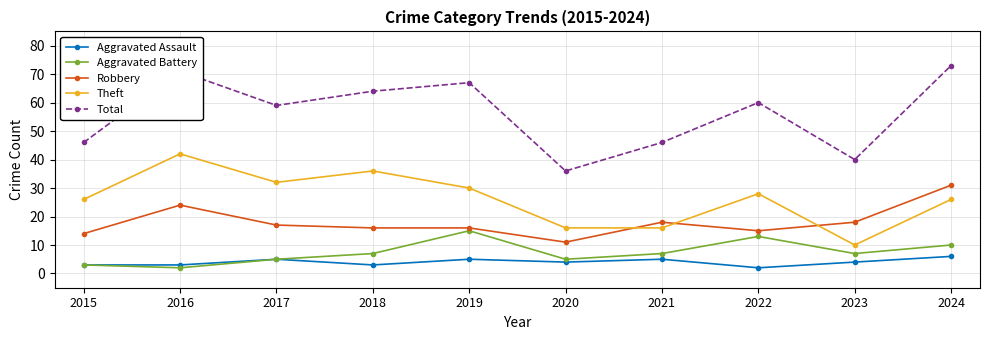

What is the difference between the Total values at 2017 and 2020?

23